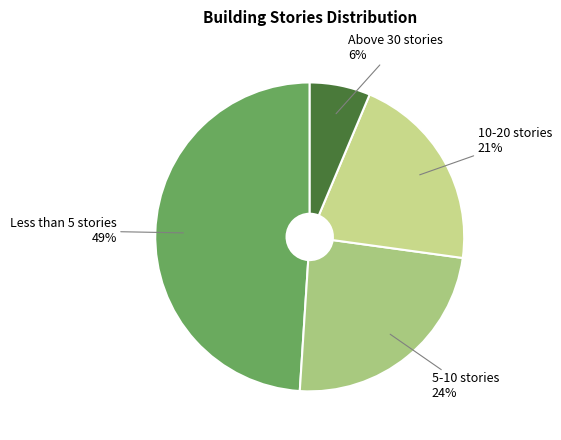

True or false: Less than 5 stories accounts for 40% of the total.

False